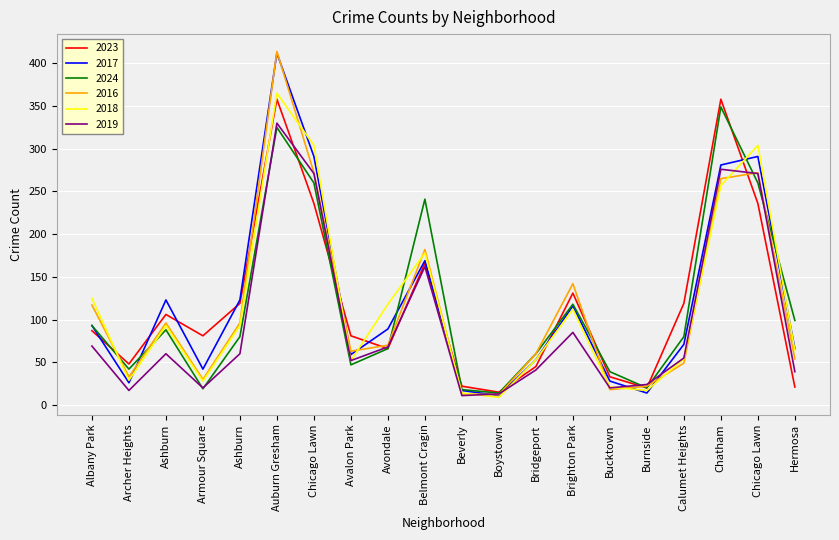

Reading right to left, what are all the values shown in this chart?

2023: 21	236	358	119	20	33	131	45	15	22	166	66	81	236	358	119	81	106	48	87
2017: 66	291	281	71	14	28	116	53	11	17	169	89	59	291	412	123	42	123	26	93
2024: 99	260	349	80	20	39	118	60	14	18	241	66	47	260	325	80	19	88	42	93
2016: 54	272	265	49	22	18	142	60	12	13	182	70	63	272	414	96	30	96	33	117
2018: 64	304	257	54	17	21	112	53	9	14	178	118	52	304	365	93	28	93	29	125
2019: 39	271	276	55	24	20	85	41	13	11	162	68	52	271	330	60	20	60	17	69